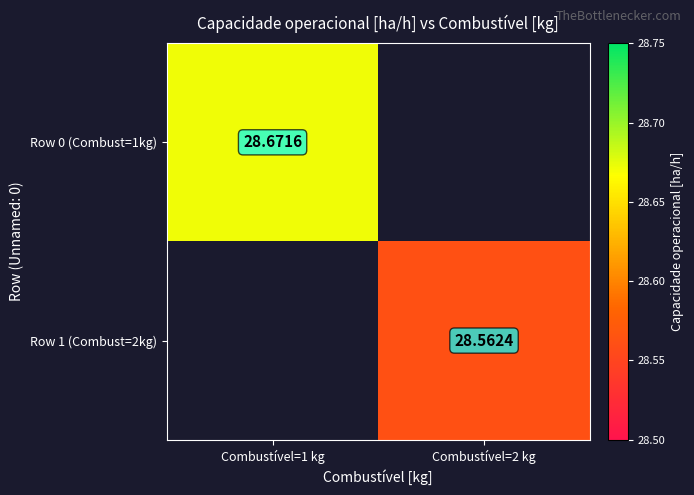

How many data points does each series have?

2